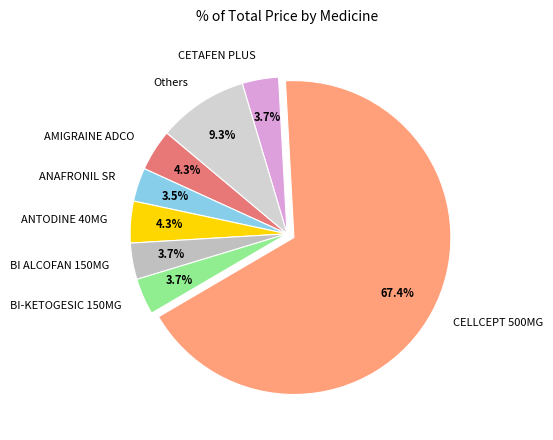

What percentage do ANTODINE 40MG and BI-KETOGESIC 150MG together represent?

8.0%